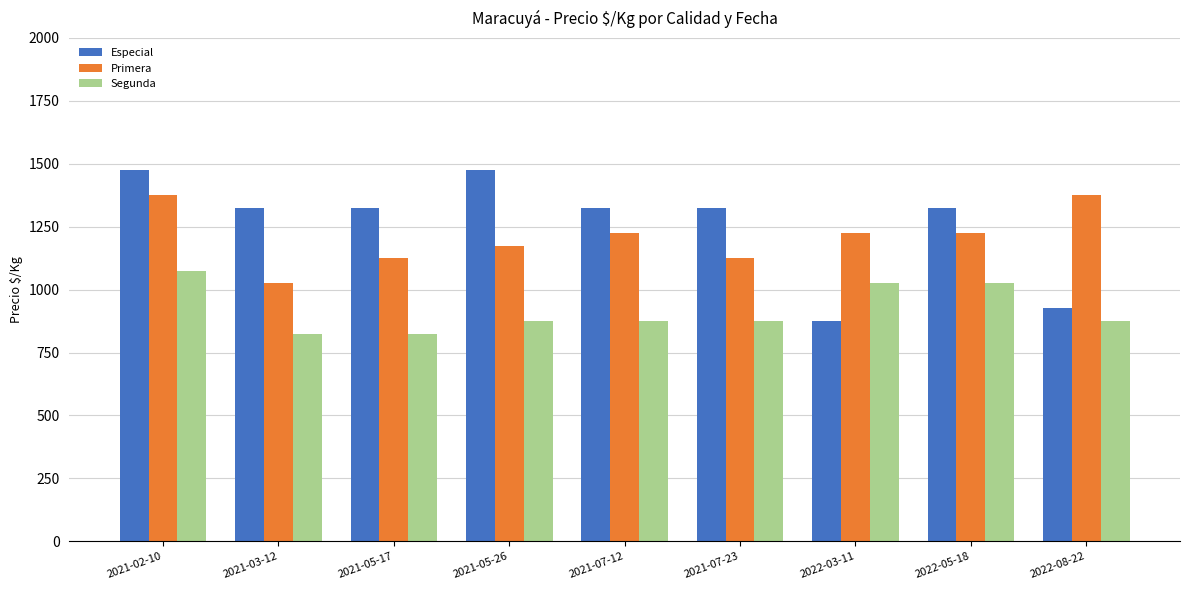

Is it true that Especial equals 875 at 2022-03-11?

True